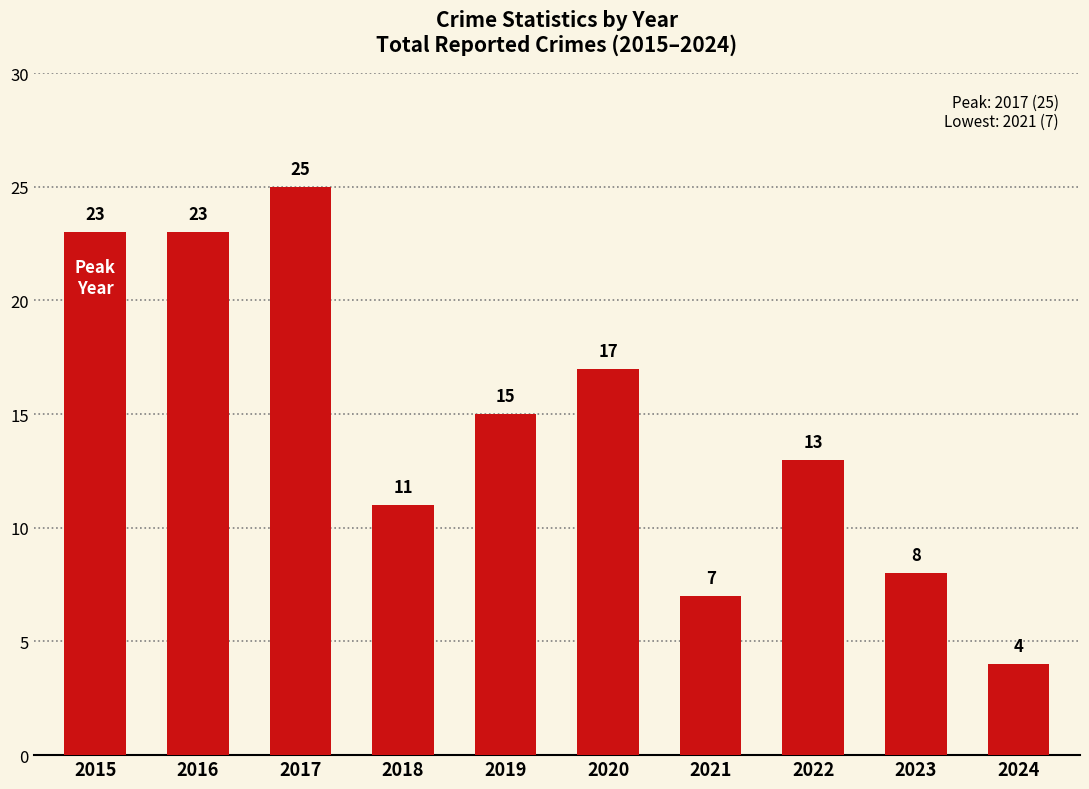

What is the change in value from 2017 to 2022?

-12